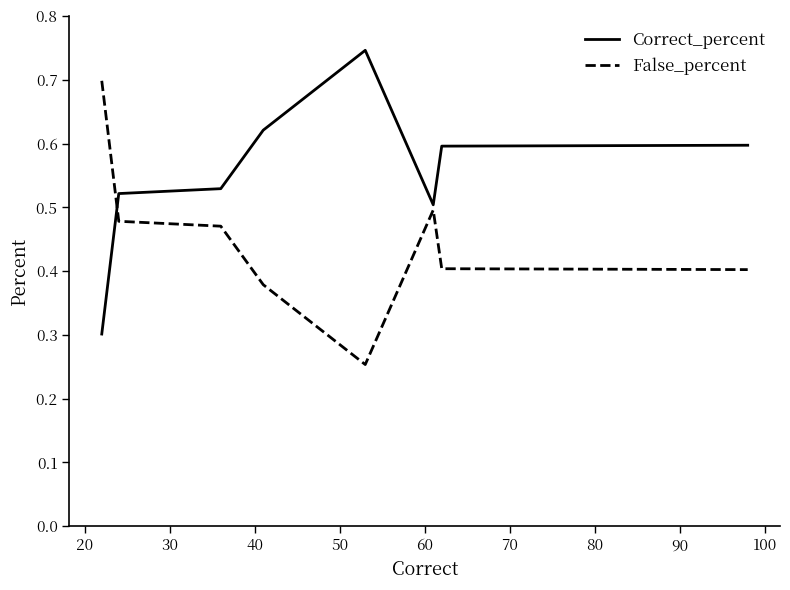

Which series has the largest total across all categories?

Correct_percent